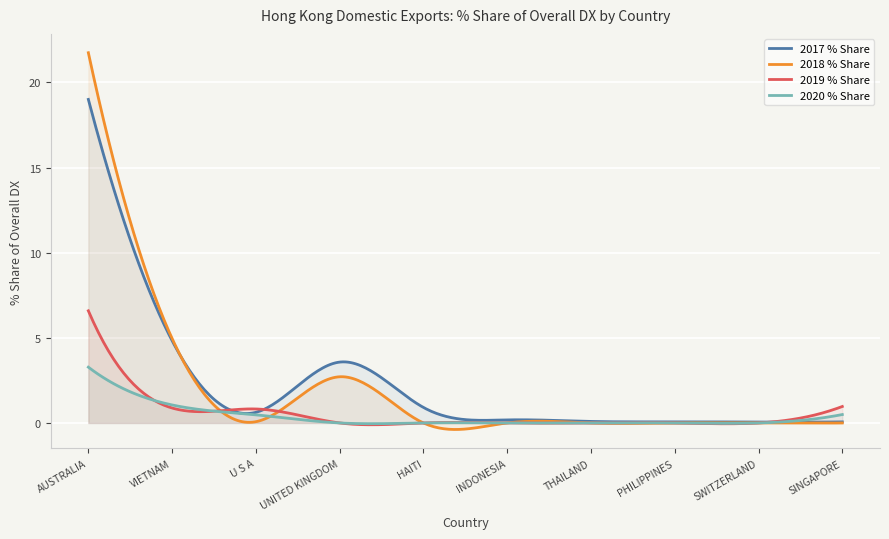

Reading left to right, extract all data points from this chart.

2017 % Share: 19.0	4.8	0.6	3.6	0.9	0.2	0.1	0.1	0.1	0.1
2018 % Share: 21.7	5.0	0.1	2.7	0.0	0.0	0.0	0.0	0.0	0.0
2019 % Share: 6.6	0.9	0.8	0.0	0.0	0.0	0.0	0.0	0.0	1.0
2020 % Share: 3.3	1.1	0.5	0.0	0.0	0.0	0.0	0.0	0.0	0.5